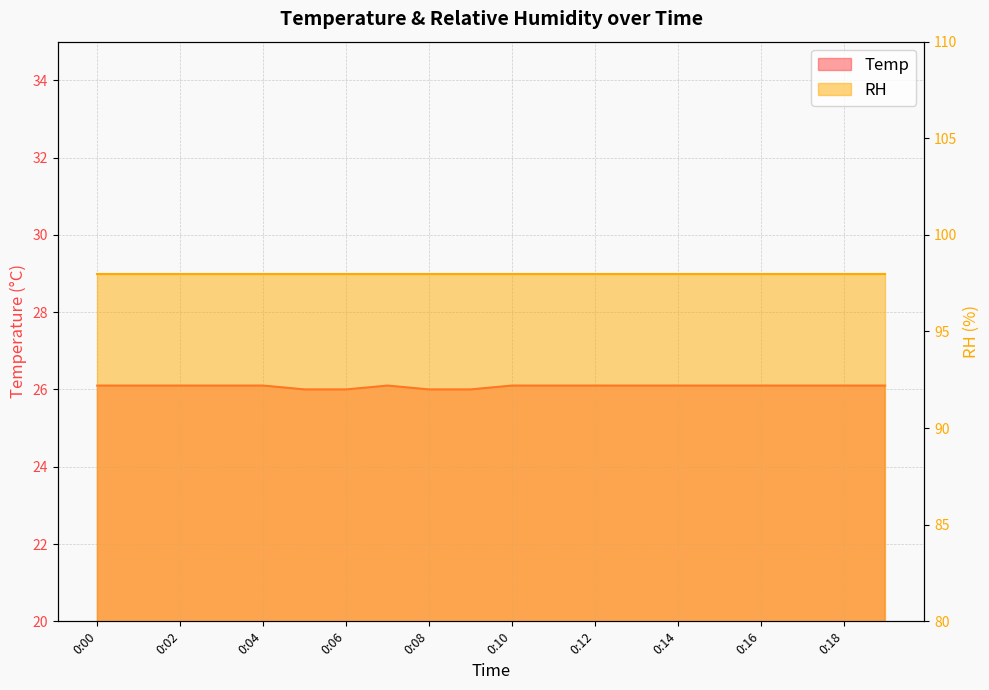

What is the sum of all values?

521.6